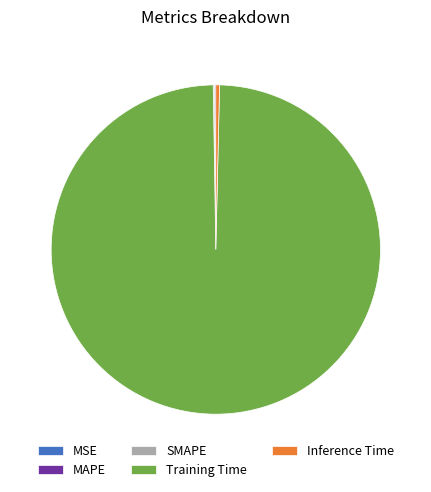

Does any single category account for the majority?

Yes